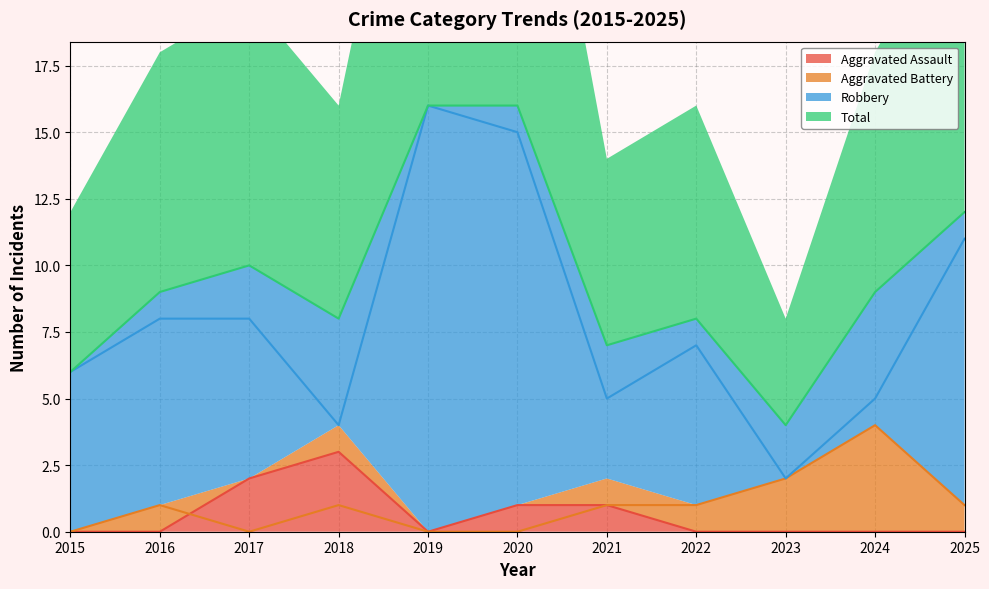

How many positive values does the Aggravated Battery series have?

7